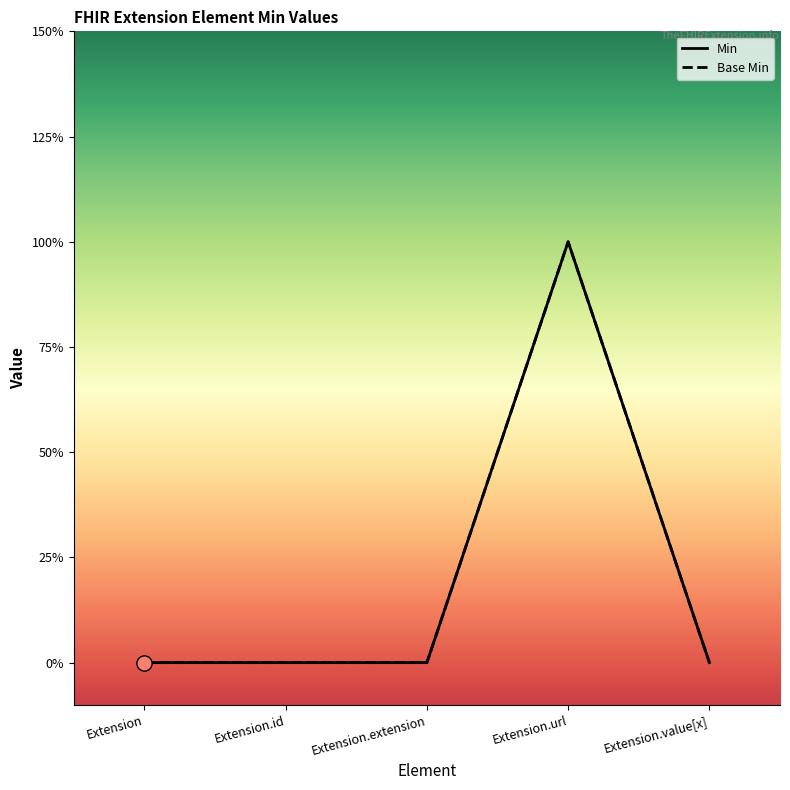

At how many categories does at least one series exceed 0?

1